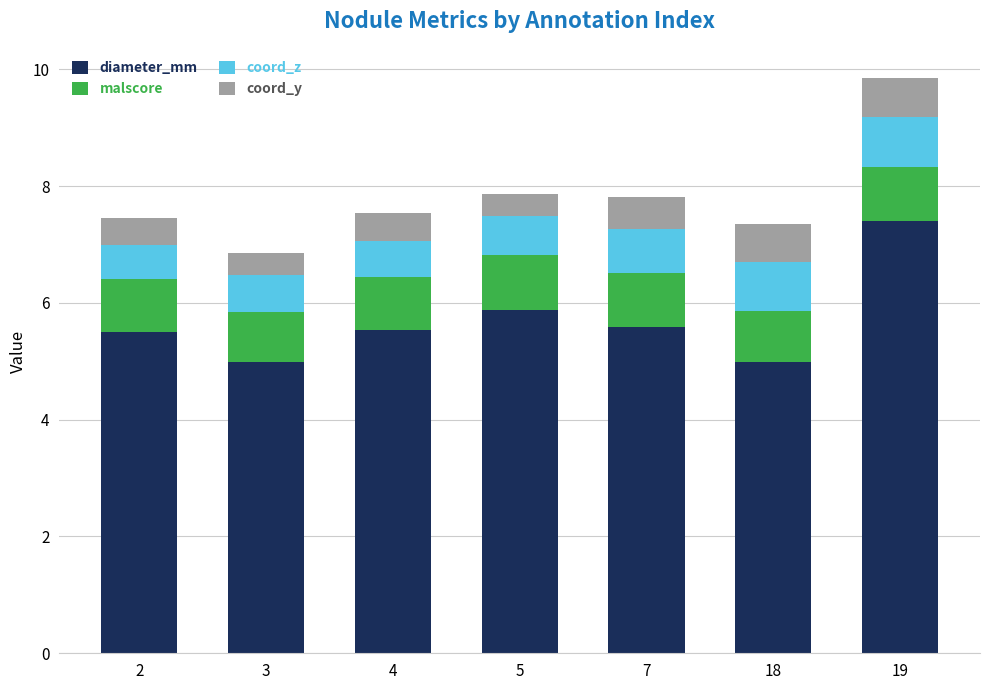

The value of diameter_mm at 4 is 3.2. True or false?

False